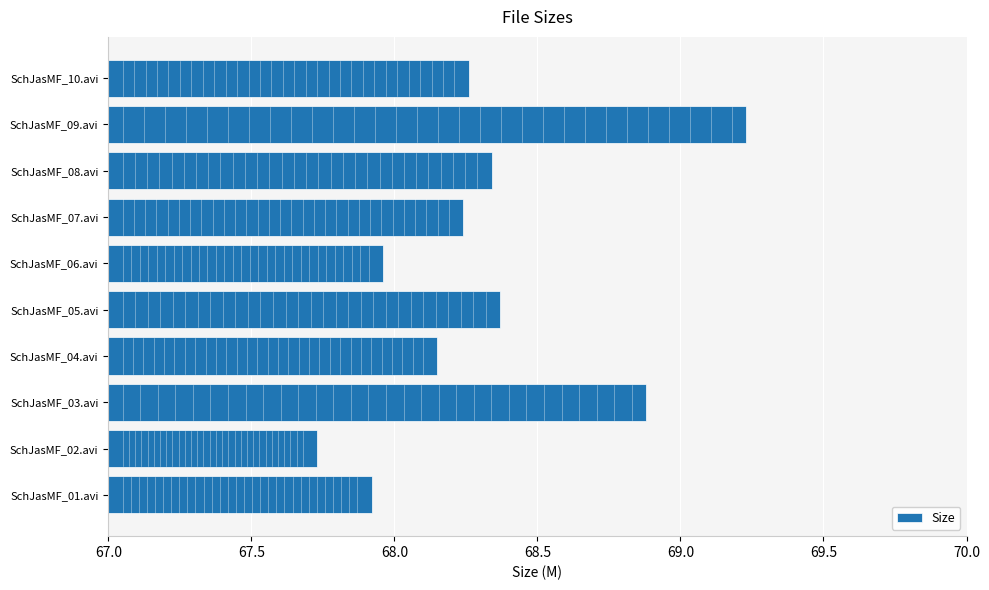

Which category has the lowest value across all series?

SchJasMF_02.avi